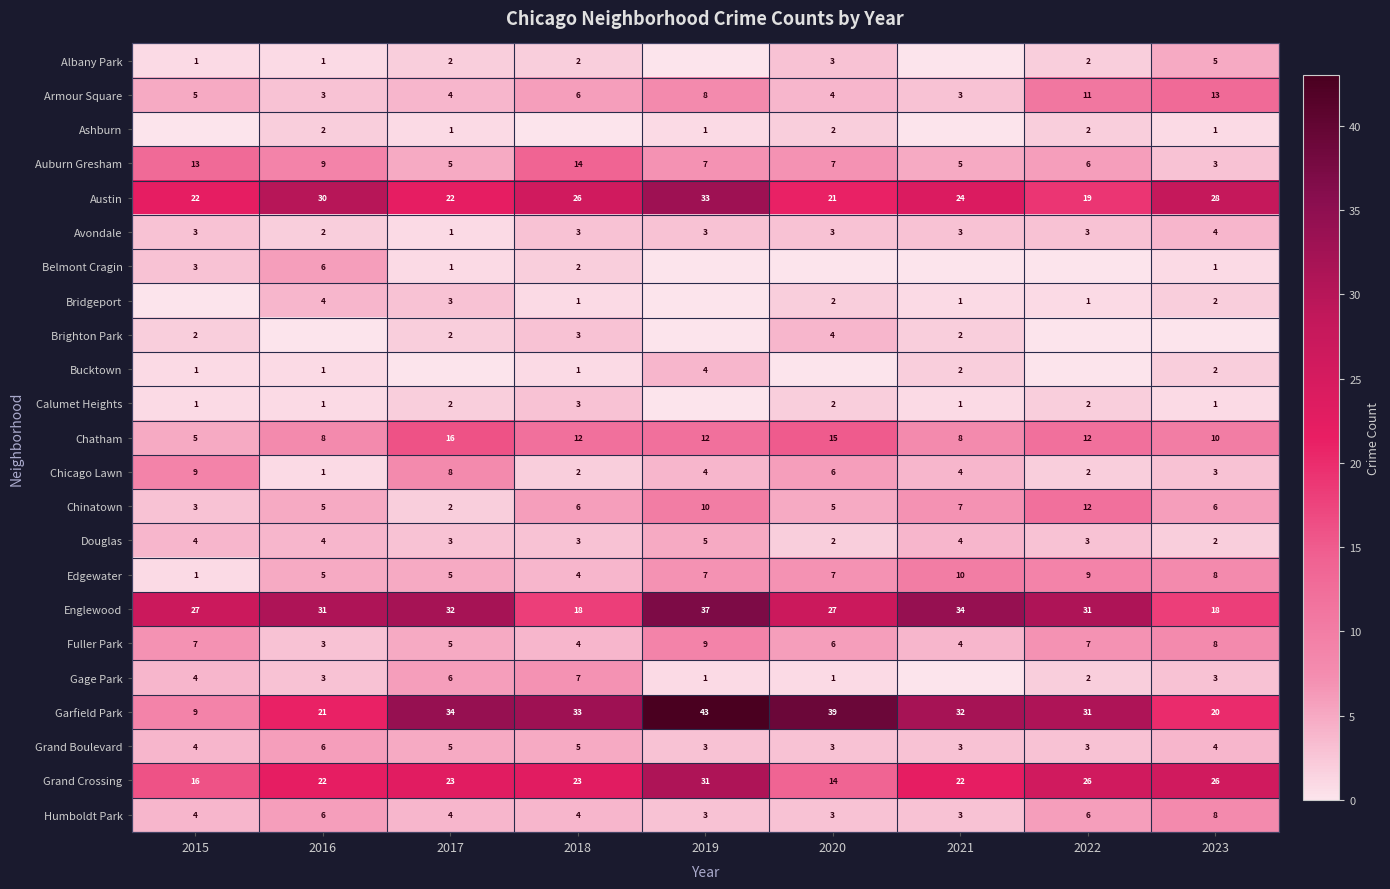

What is the spread (max minus min) of values at 2016?

31